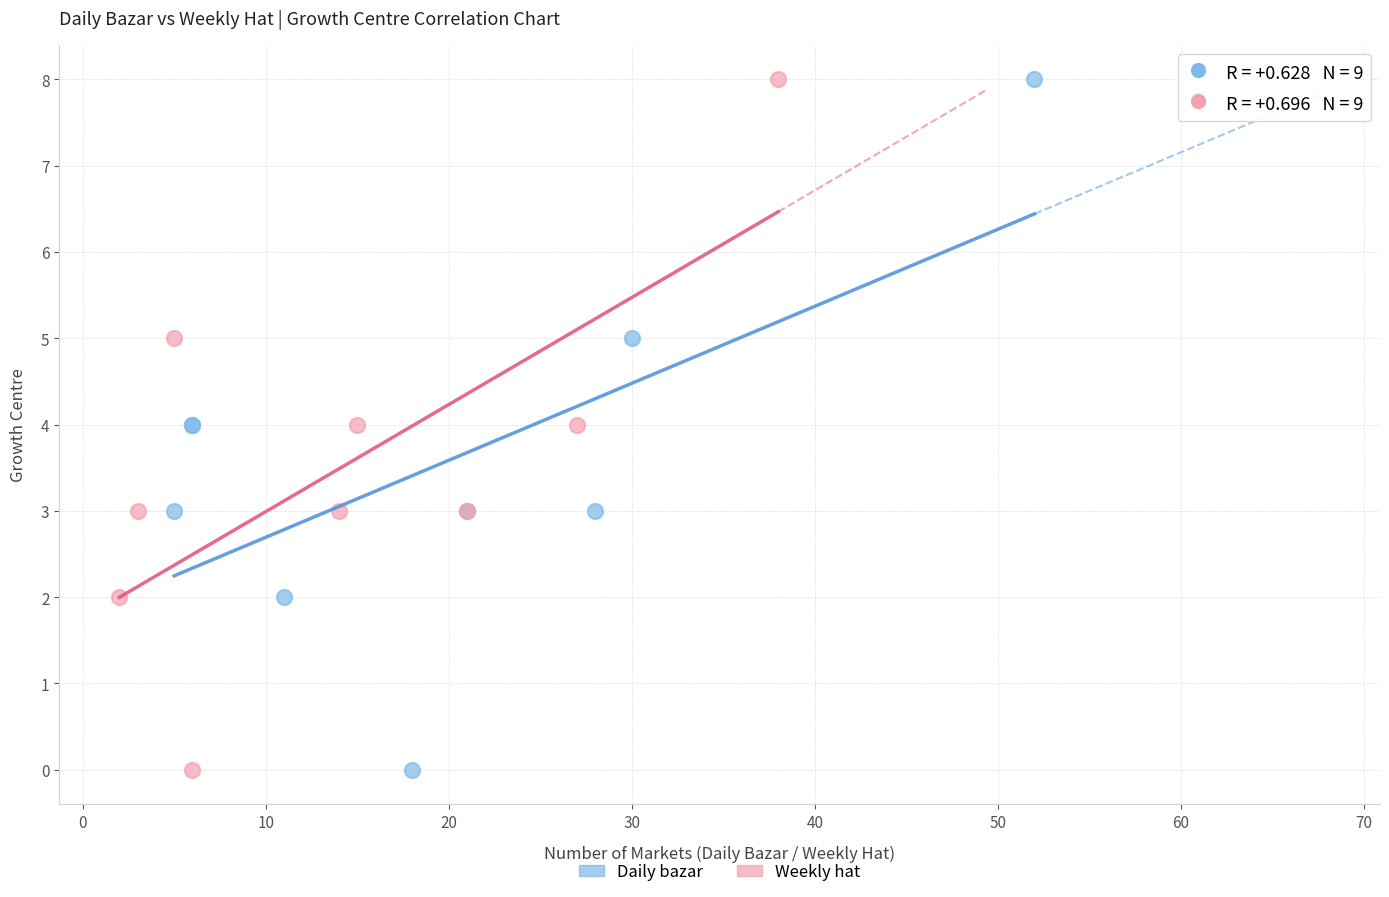

What are all the series names shown in the legend?

Daily bazar, Weekly hat